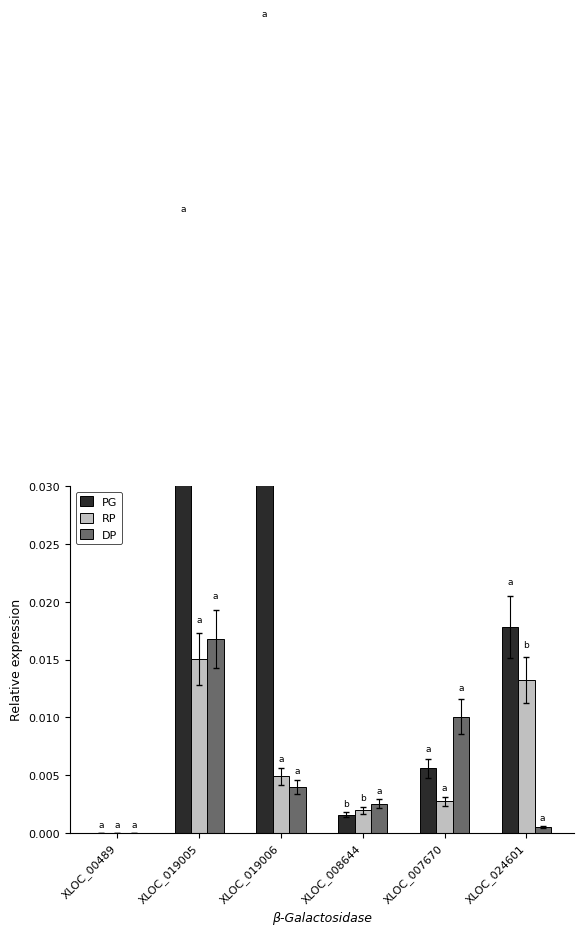

At which label does DP reach its peak?

XLOC_019005